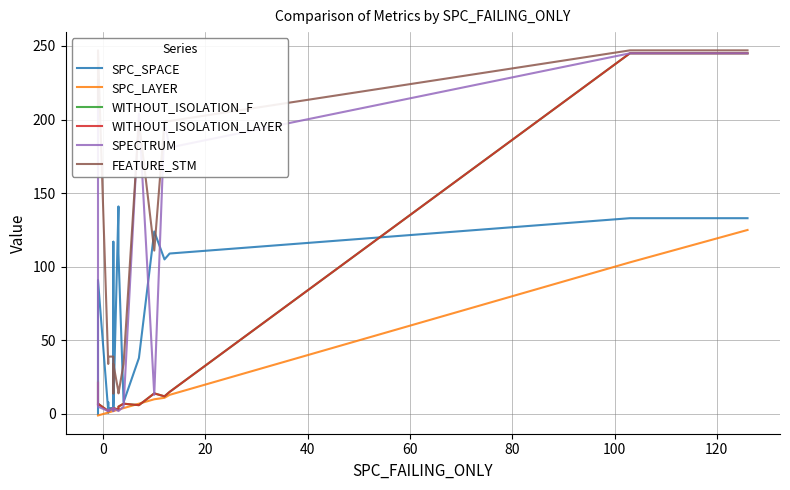

How many times do WITHOUT_ISOLATION_F and SPC_LAYER cross each other?

2